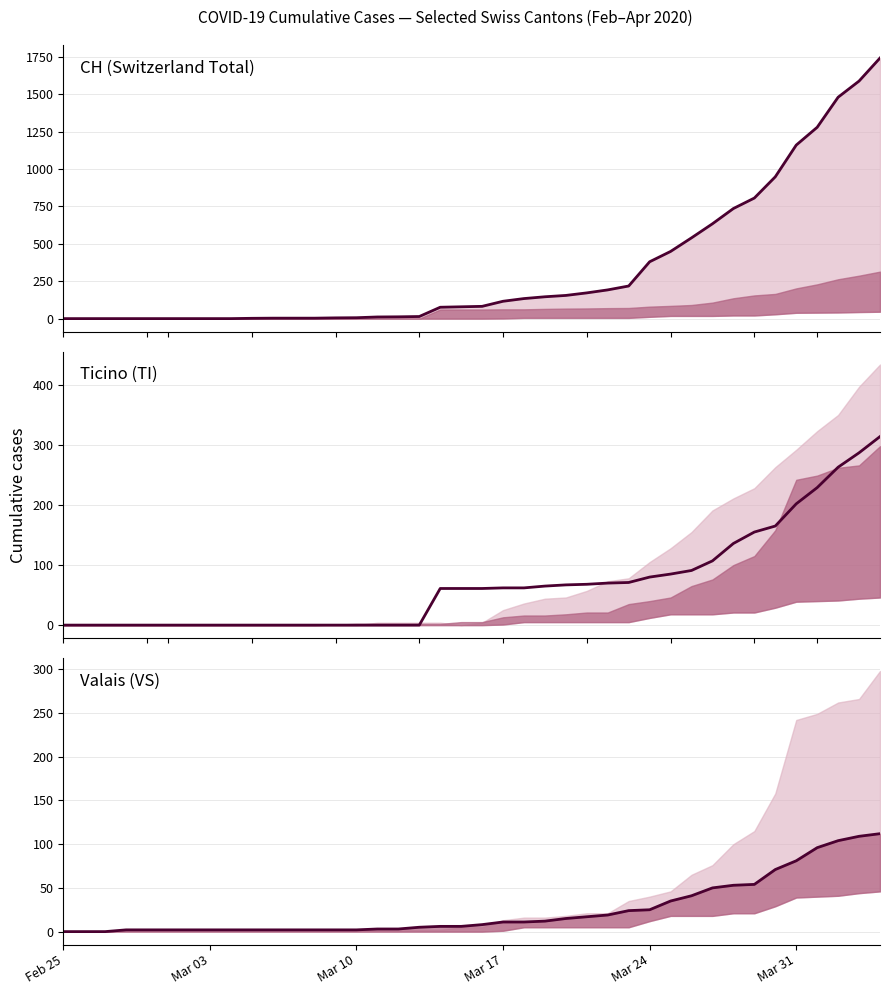

What is the difference between the maximum and minimum values in the VS series?

112